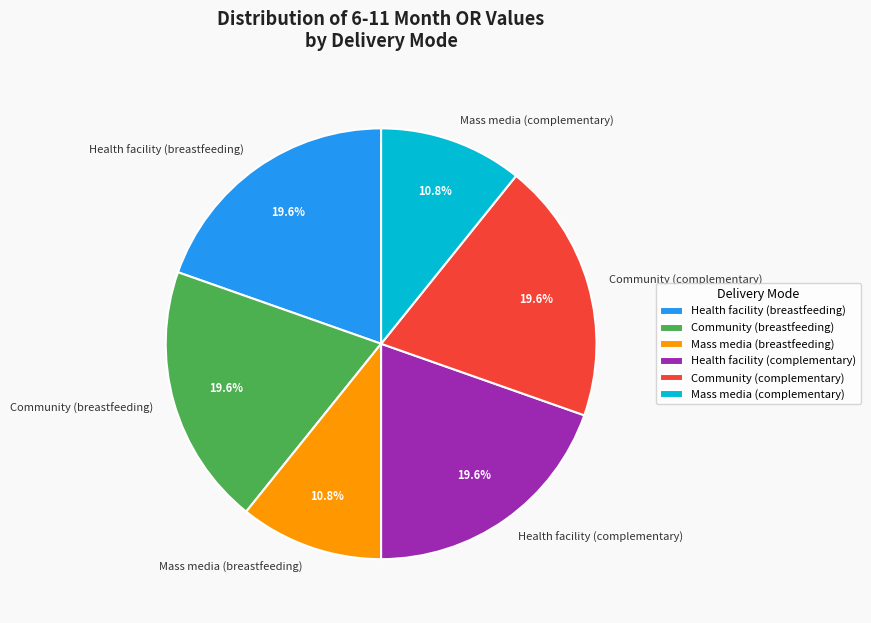

What percentage is the Mass media (breastfeeding) slice, to the nearest percent?

11%